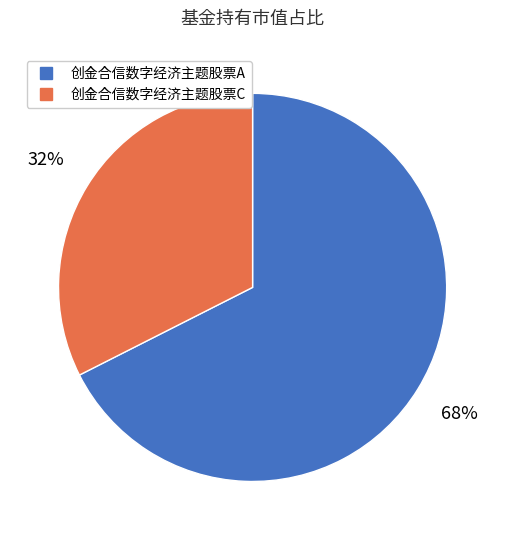

To the nearest percent, what is the average slice percentage?

50%